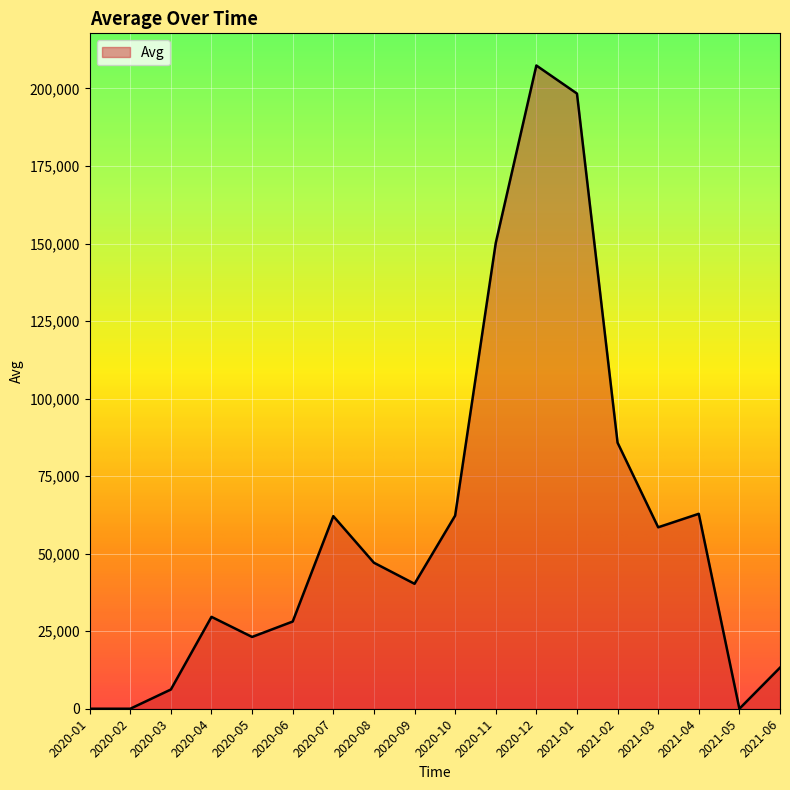

Is it true that the value at 2020-03 is 6202.5?

True